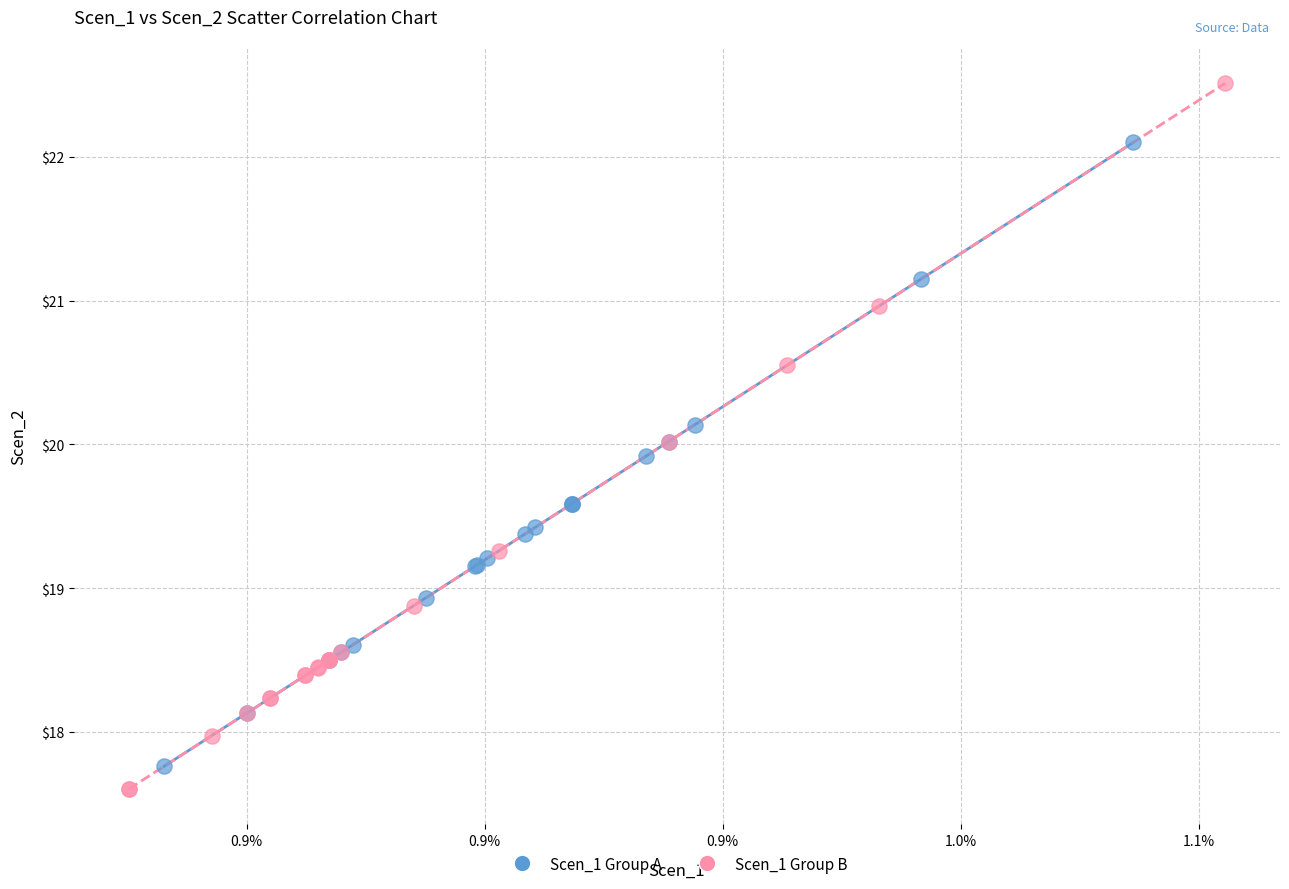

Which series has the widest spread of Y values?

Scen_1 Group B